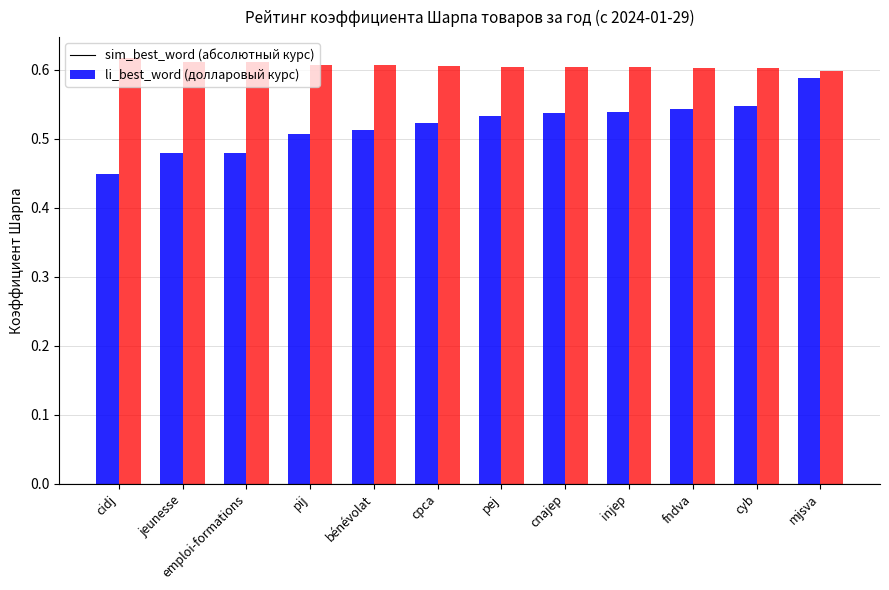

How many li_best_word (долларовый курс) values are between 0 and 1?

12